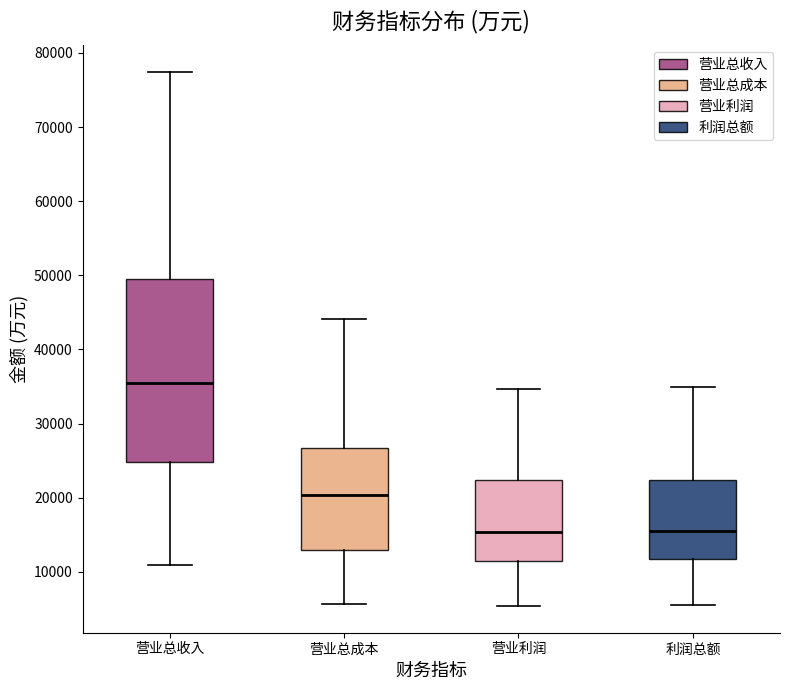

Where does the lower whisker of the box for 利润总额 end on the y-axis? The values are not printed on the chart, so give them approximately, as read against the axis.

6000